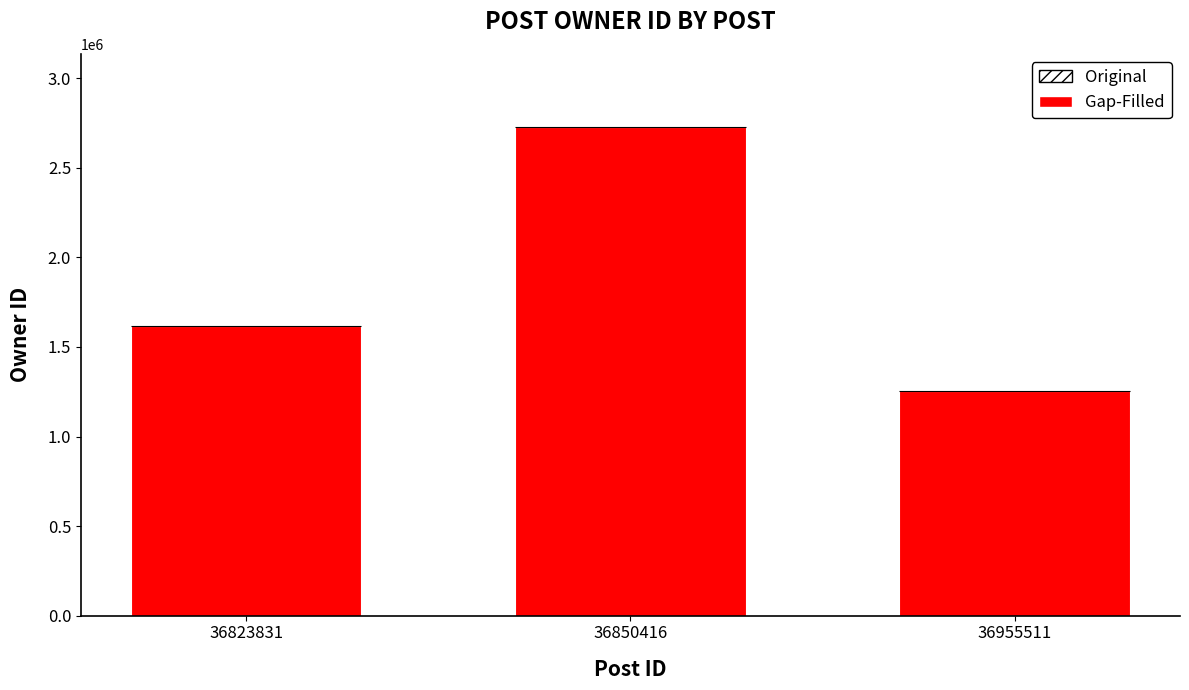

What is the sum of the values at 36955511 and 36850416?

3979714